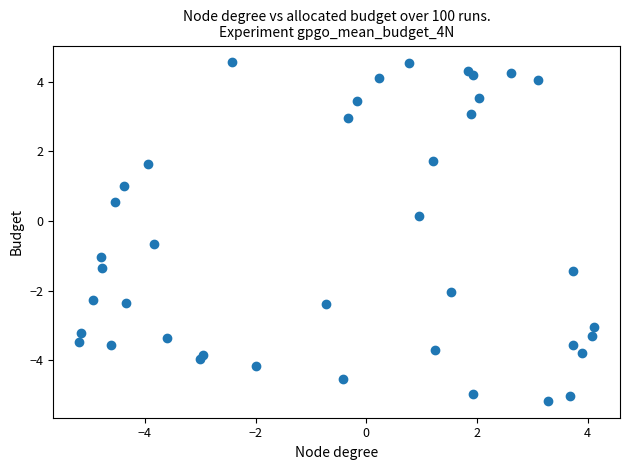

What is the range of Y values (max minus min)?

9.7